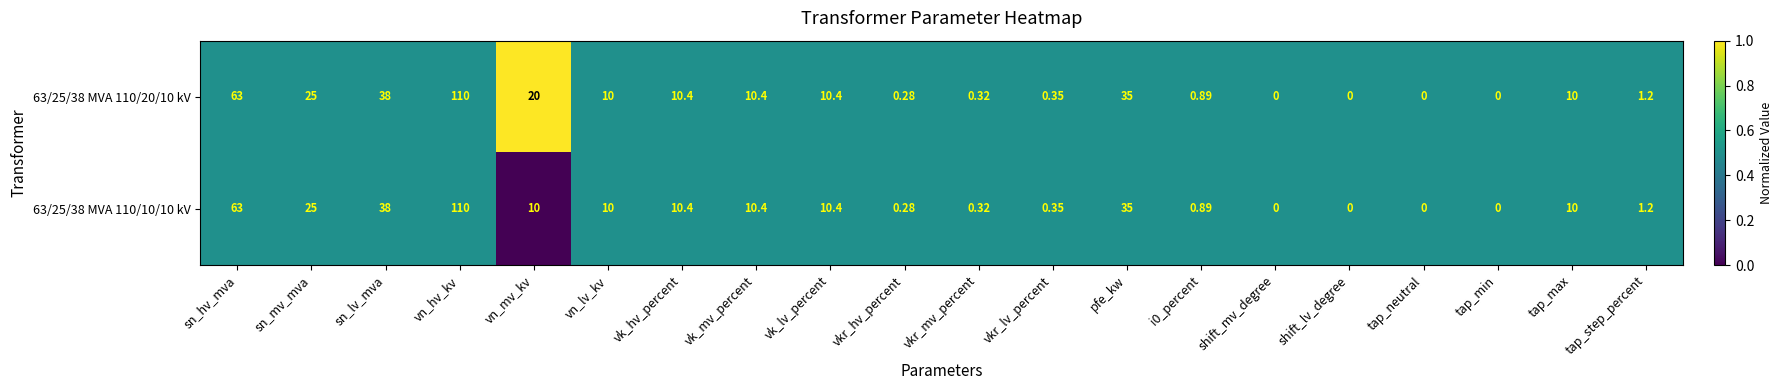

Where does the 63/25/38 MVA 110/20/10 kV series first go above 10?

sn_hv_mva